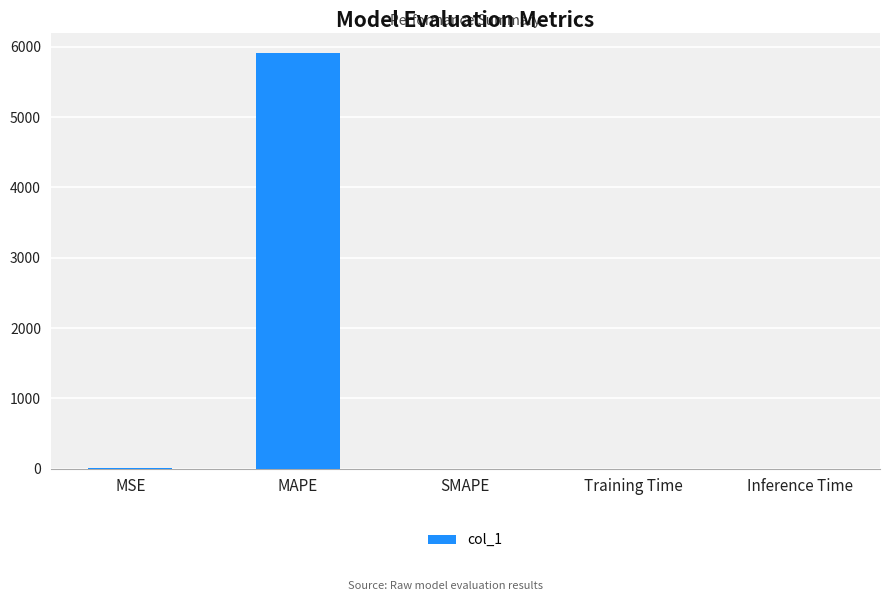

The chart shows a value of 2610.3 at MAPE. True or false?

False